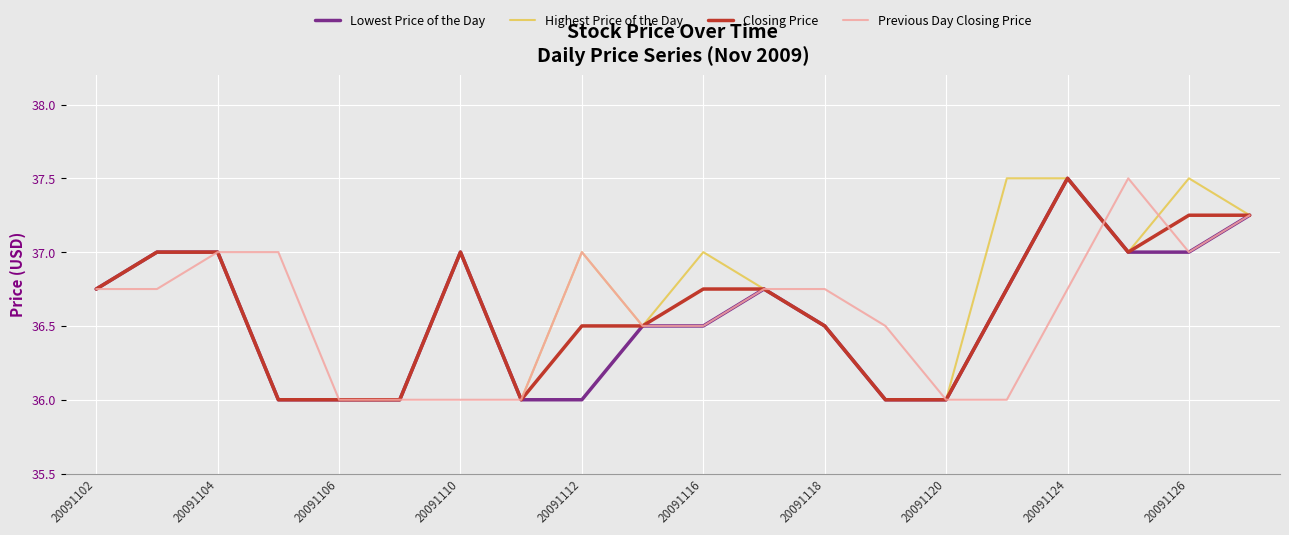

What is the maximum value shown in the chart?

37.5